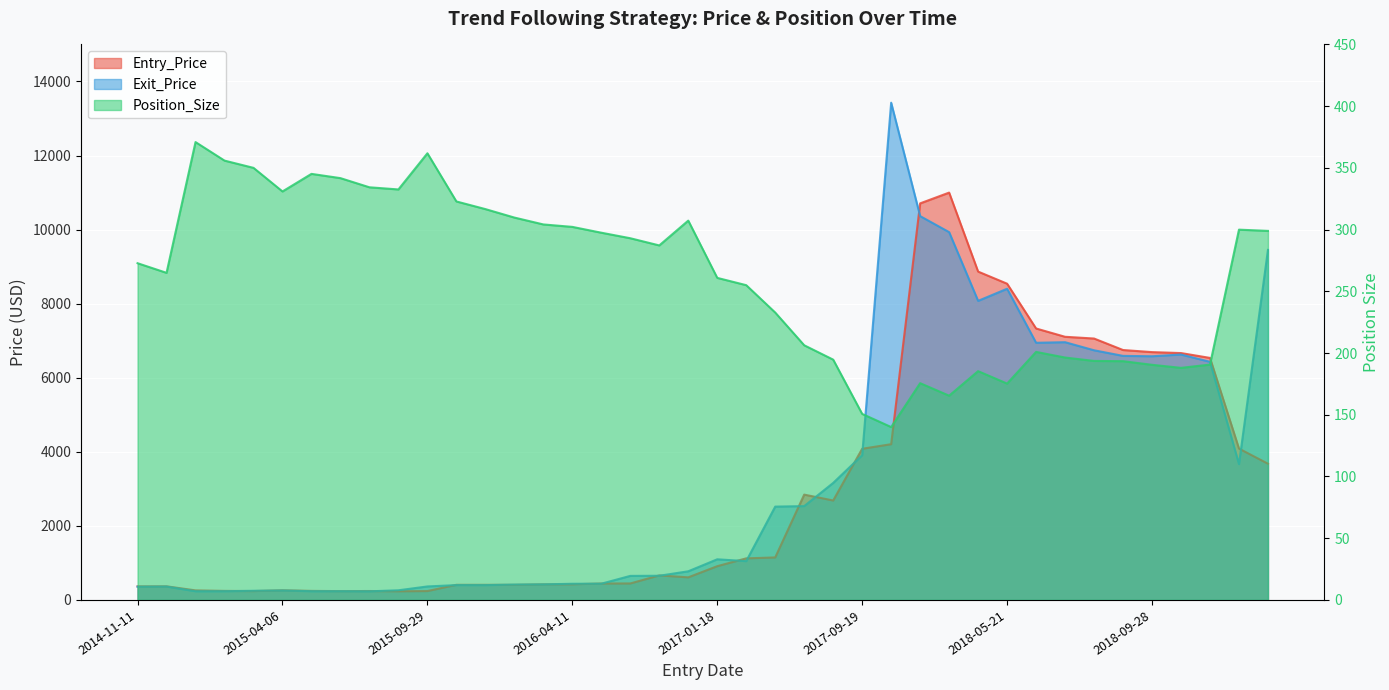

How many categories are shown in the chart?

40